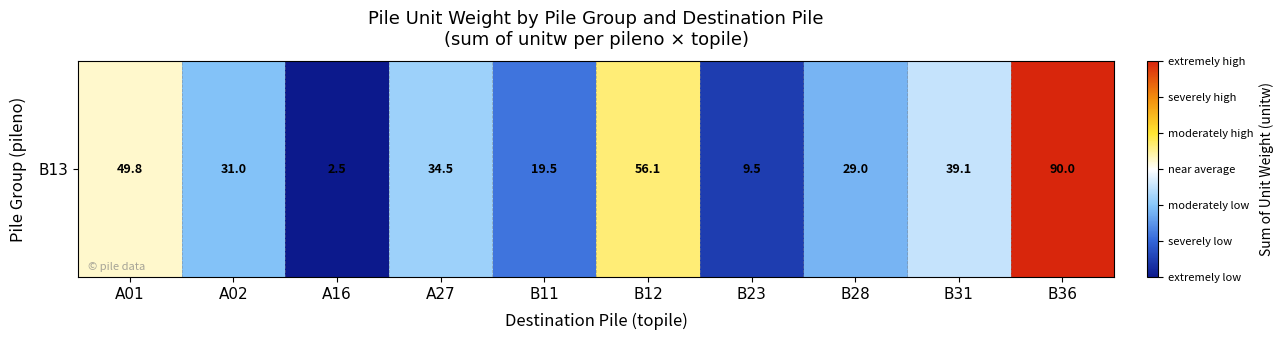

Reading left to right, transcribe all the data shown in this chart.

49.8	31.0	2.5	34.5	19.5	56.1	9.5	29.0	39.1	90.0